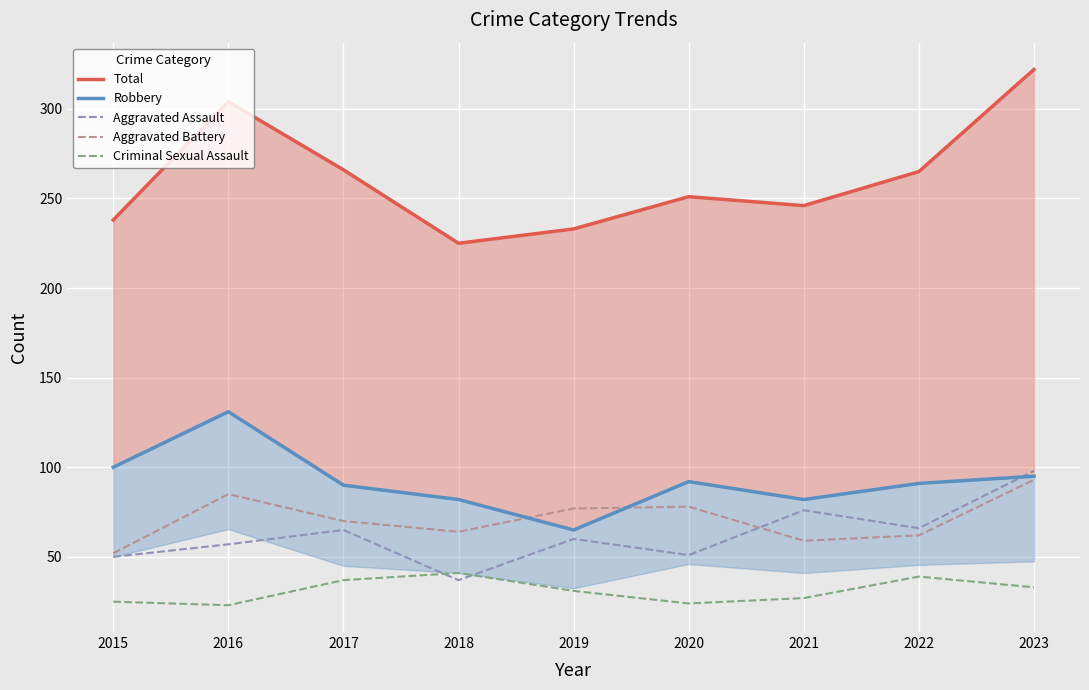

At which category is the sum across all series the highest?

2023